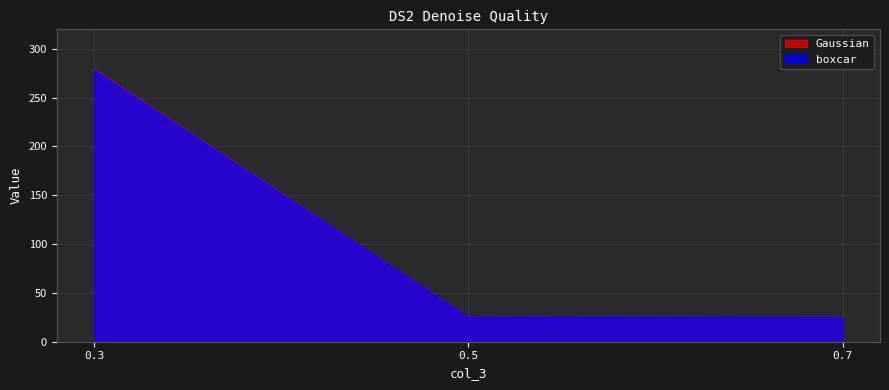

What is the greatest value displayed?

279.1